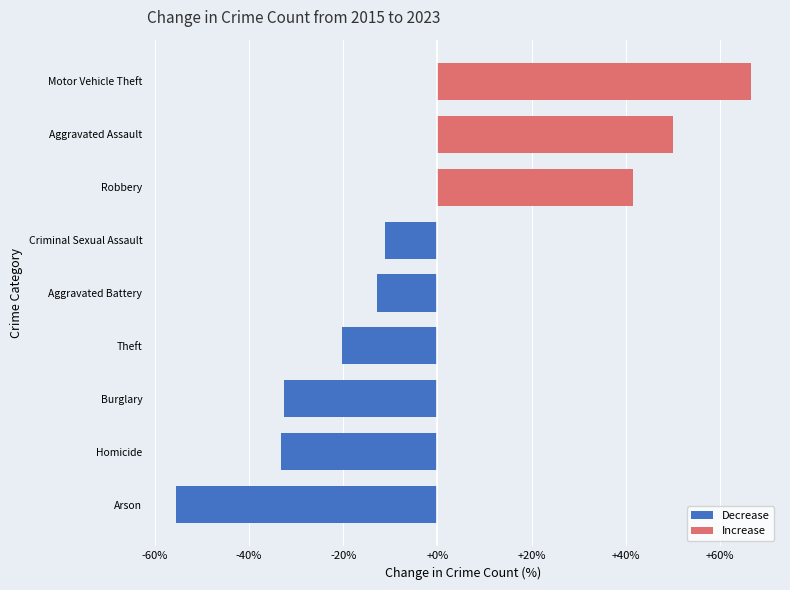

The value at Homicide is -33.3. True or false?

True